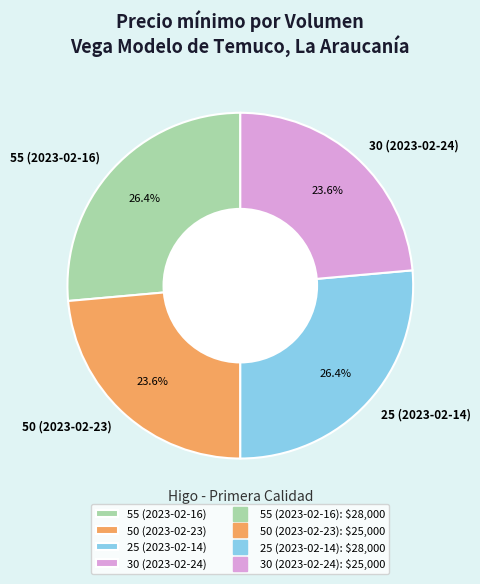

What percentage is the 50 (2023-02-23) slice, to the nearest percent?

24%